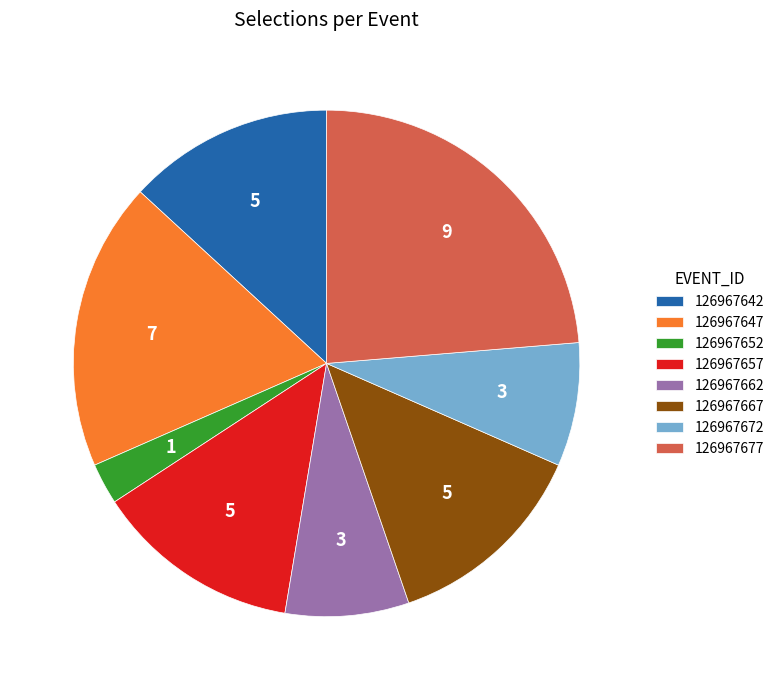

Do 126967672 and 126967667 together represent more than half of the pie?

No